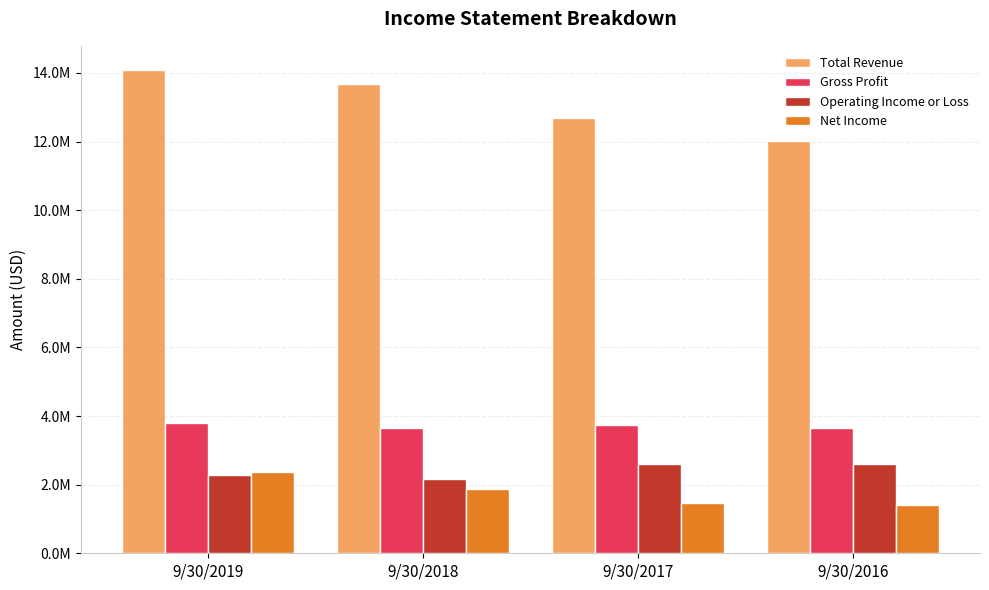

Which category has the lowest value in the Total Revenue series?

9/30/2016